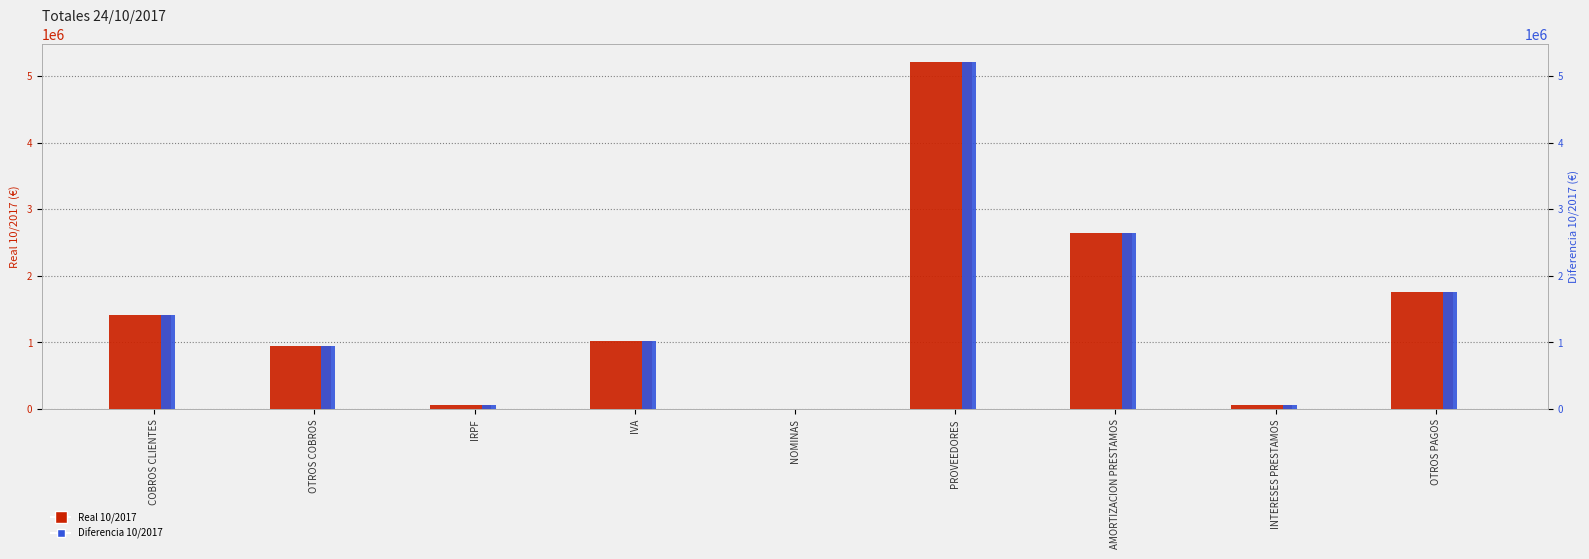

Where is Diferencia 10/2017 nearest to the value 2606169?

AMORTIZACION PRESTAMOS